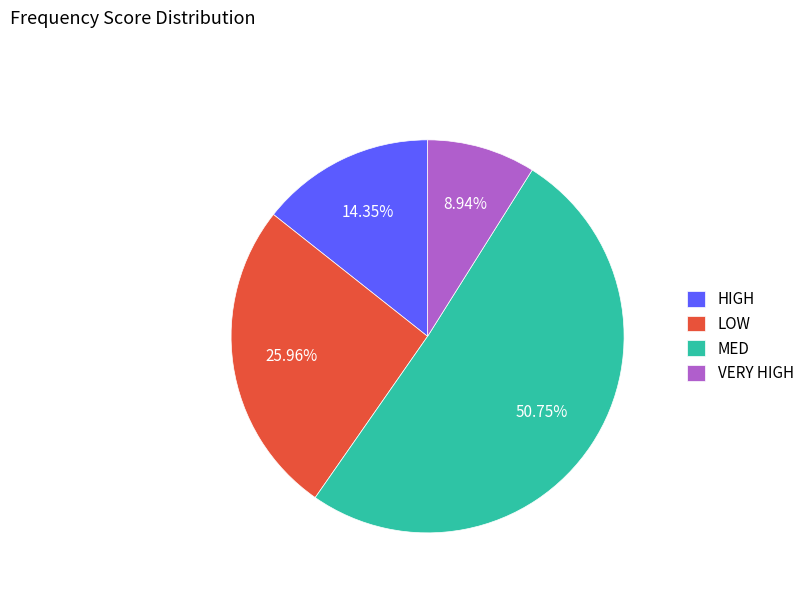

Which has a higher value, MED or HIGH?

MED